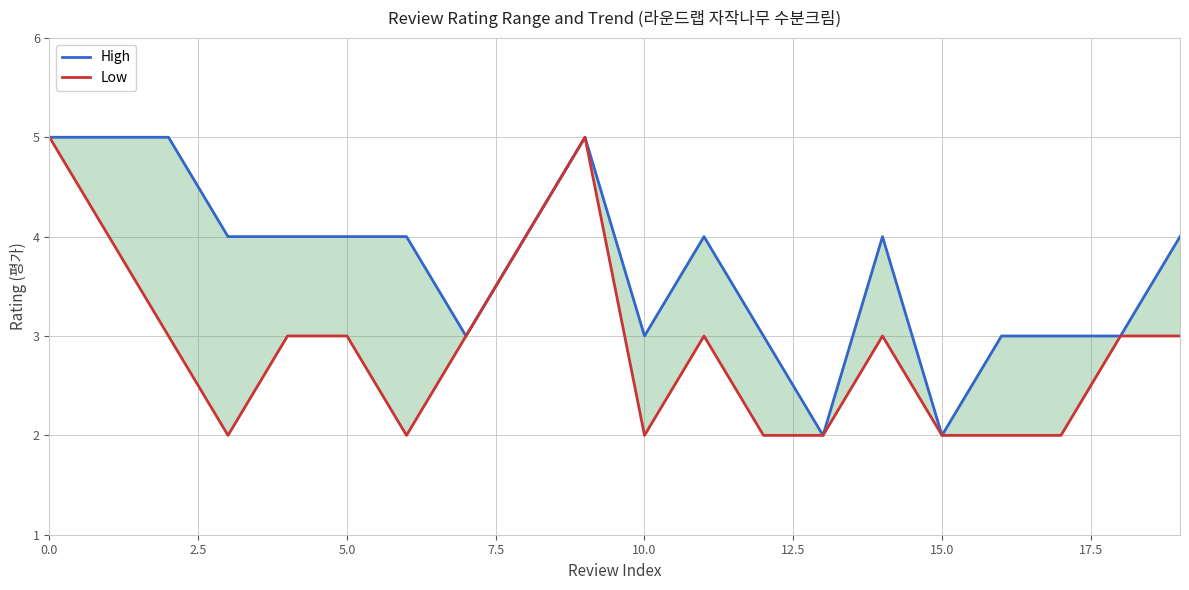

What is the difference between the second highest and second lowest values in the Low series?

3